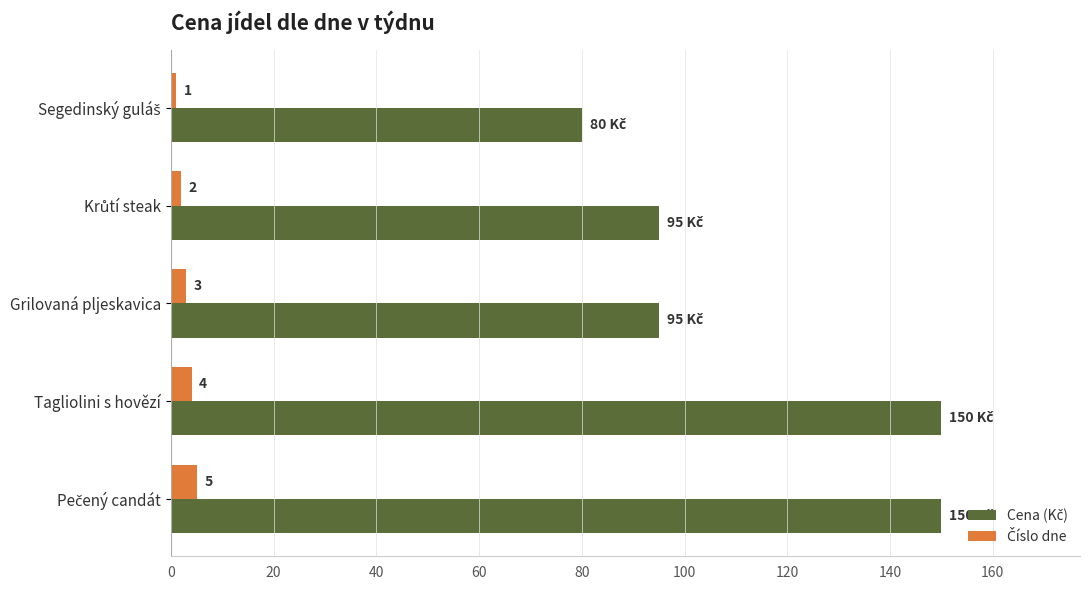

What is the total value across all series at Grilovaná pljeskavica?

98